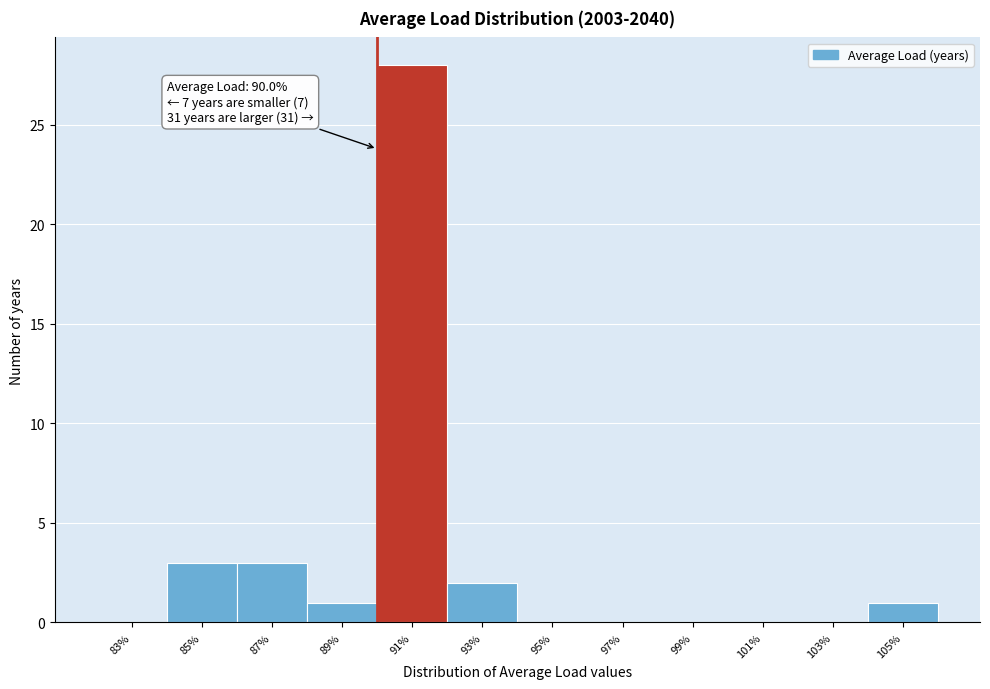

Over which range of the x-axis is the bar tallest?

90 to 92